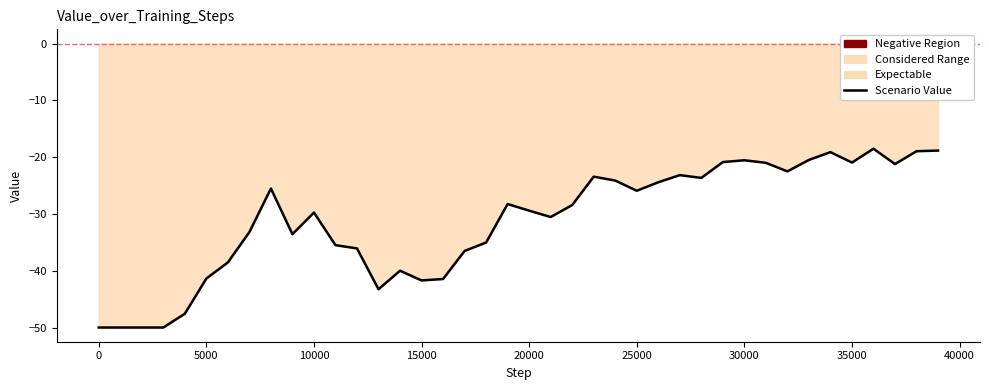

The value at 8001 is -38.7. True or false?

False